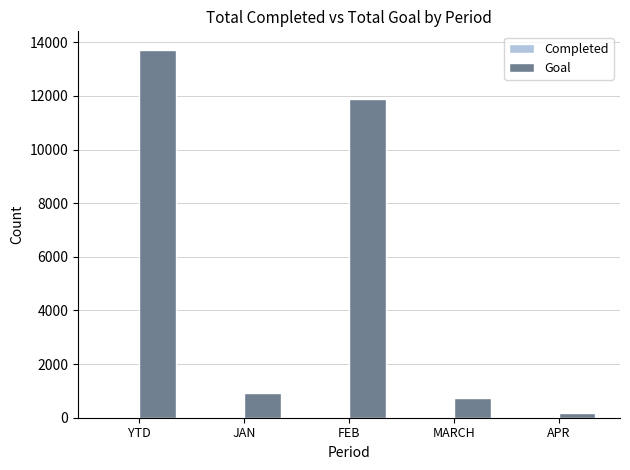

How many groups of bars are there?

5